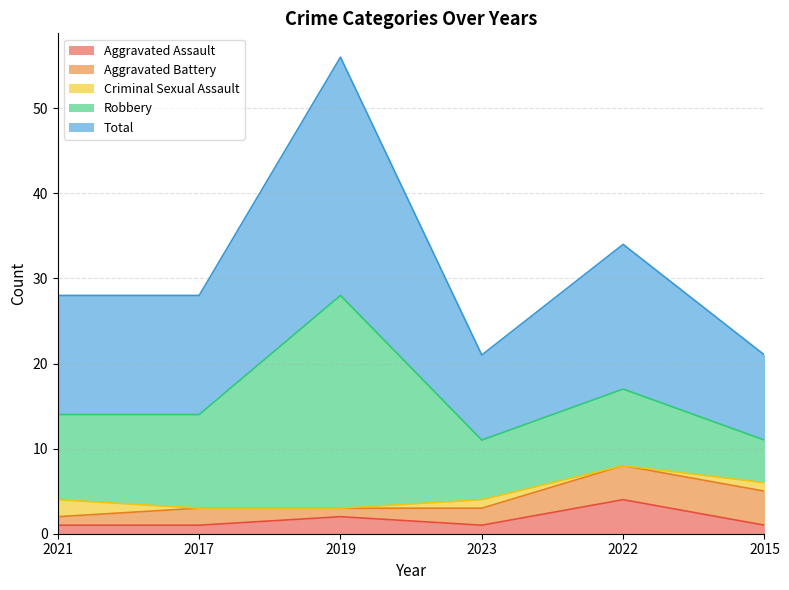

What is the difference between the maximum and minimum values in the Total series?

18